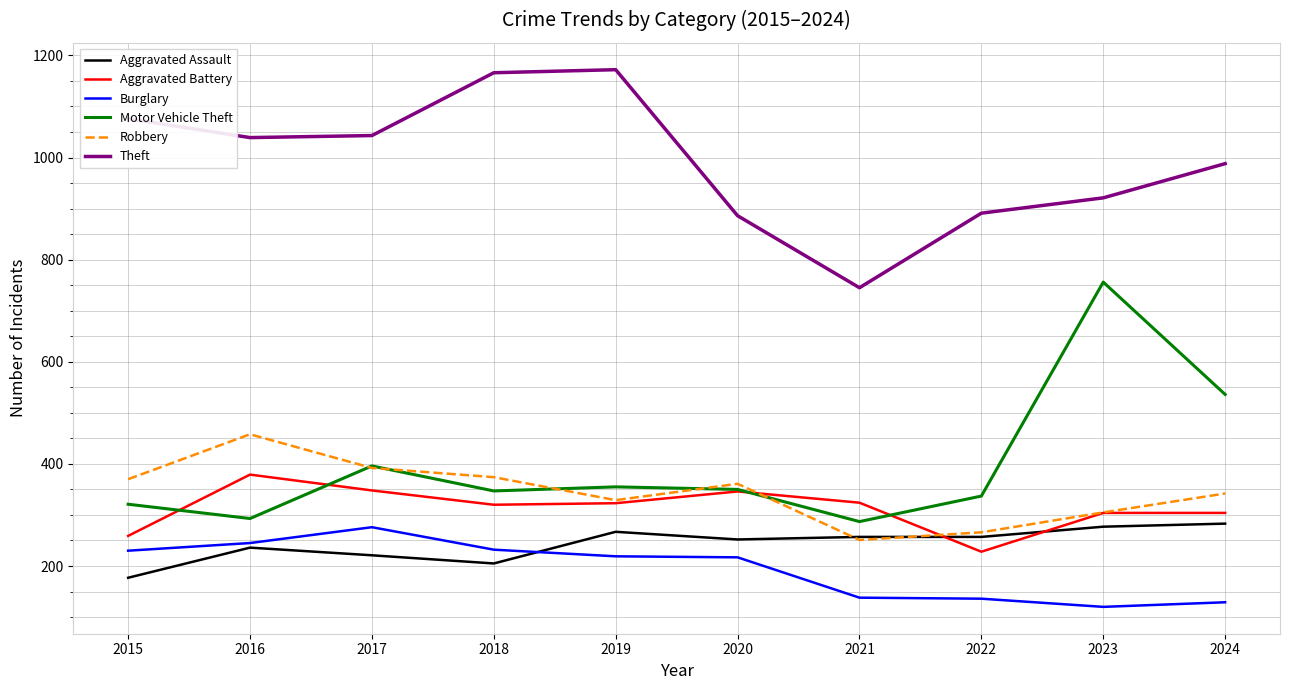

In Robbery, how many points are lower than both neighbors (excluding endpoints)?

2